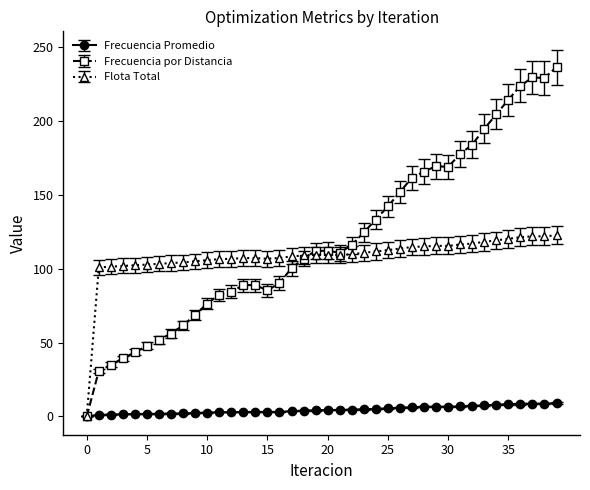

What is the value of the Flota Total point at the 26th from the left?

112.6